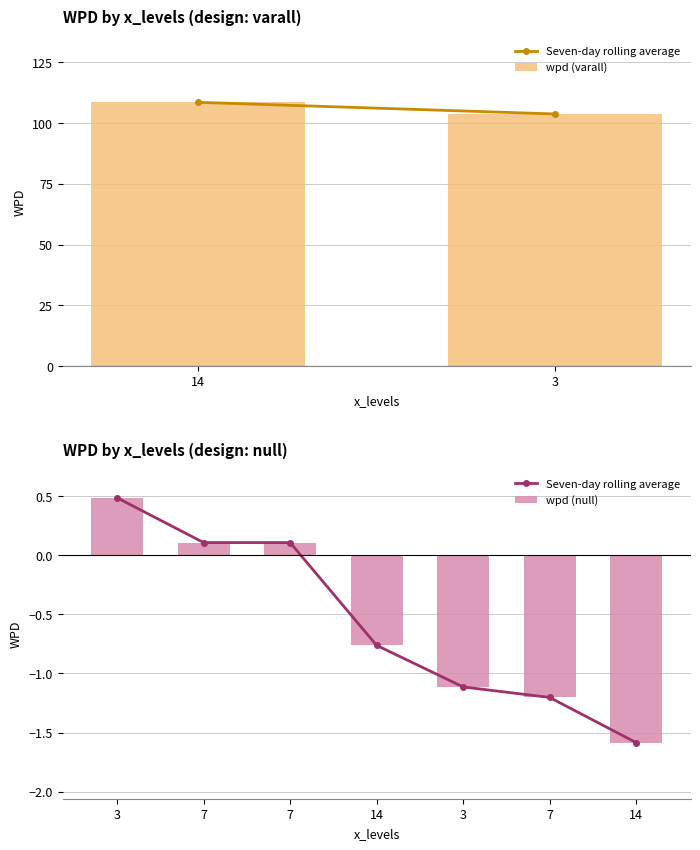

How many positive values does the wpd (null) series have?

3